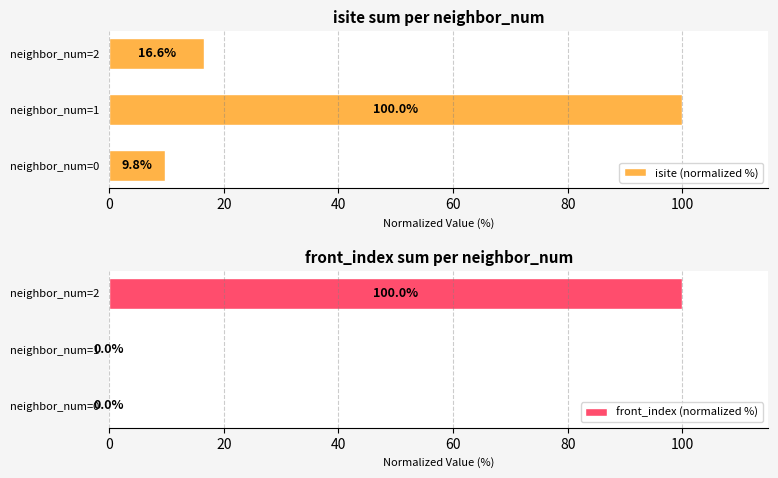

At which category is the sum across all series the highest?

40